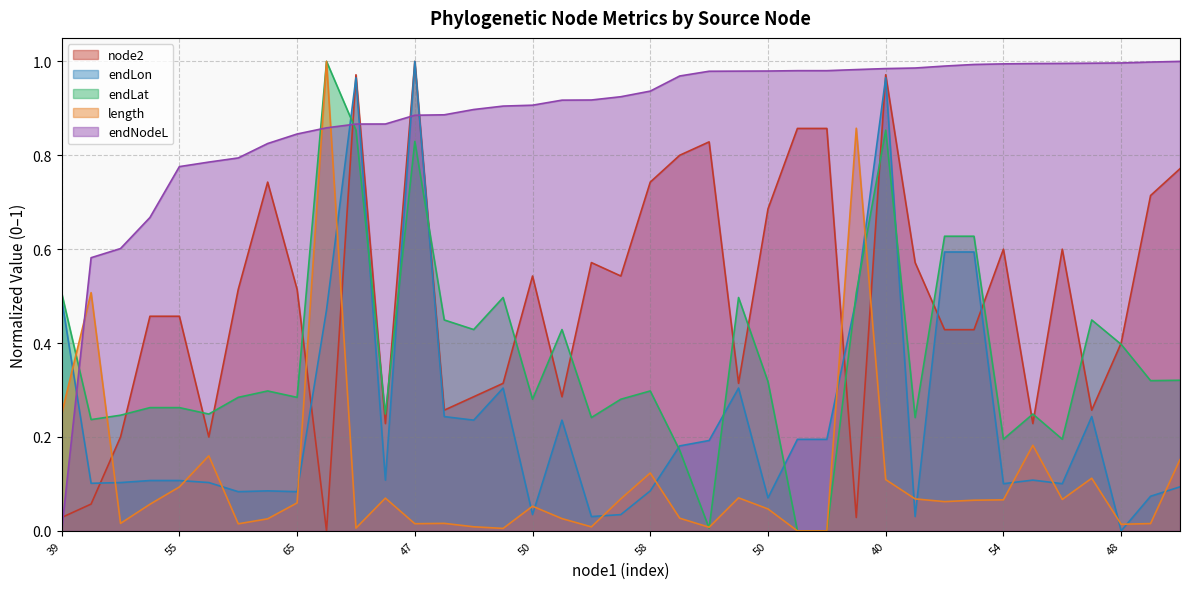

What is the average value of the endNodeL series?

0.9